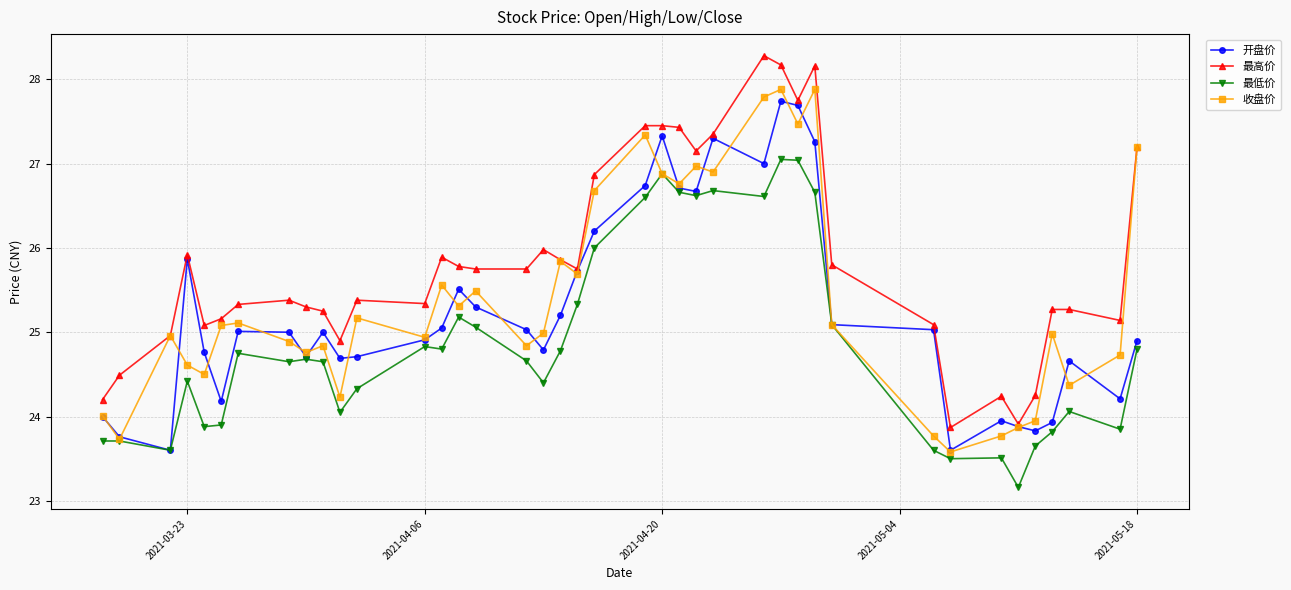

List the series in order of their overall mean, lowest first.

最低价, 开盘价, 收盘价, 最高价